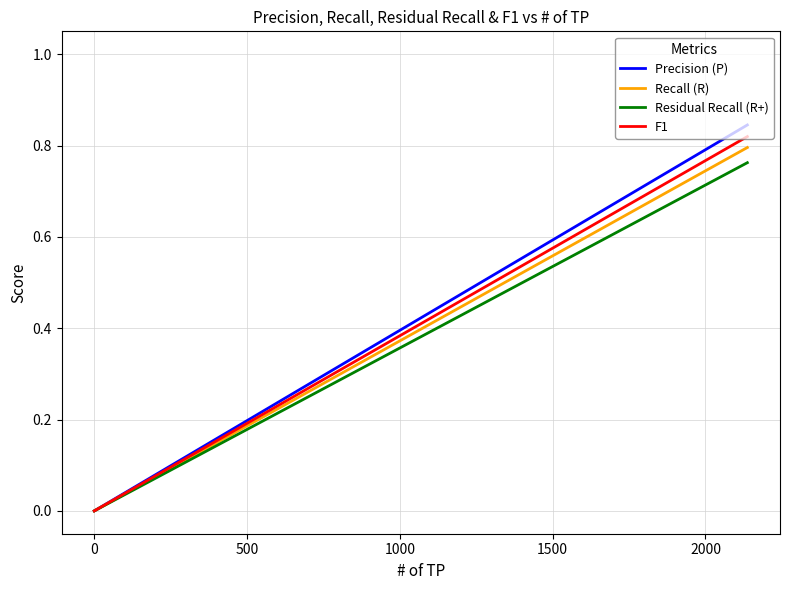

Which series changed the most between 0 and 500?

Precision (P)